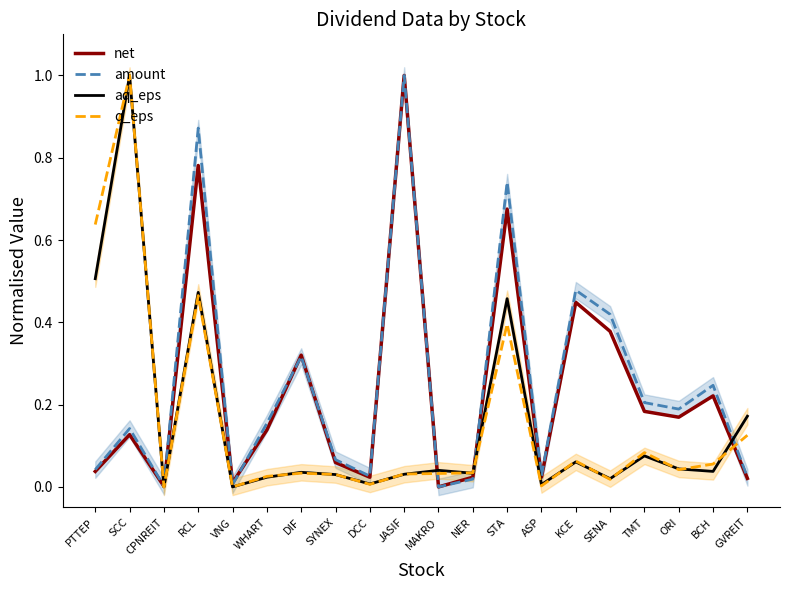

What is the label of the 20th point from the right?

PTTEP